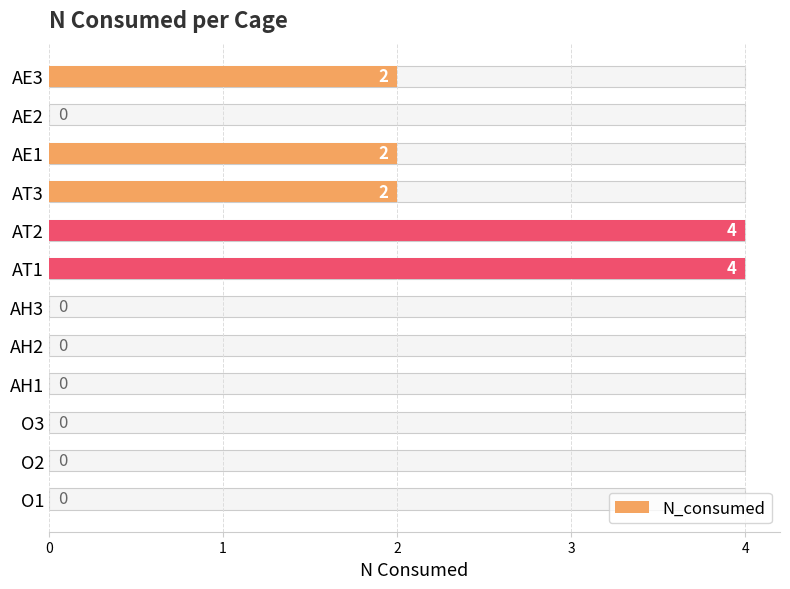

What is the difference between the values at AH1 and AT1?

4